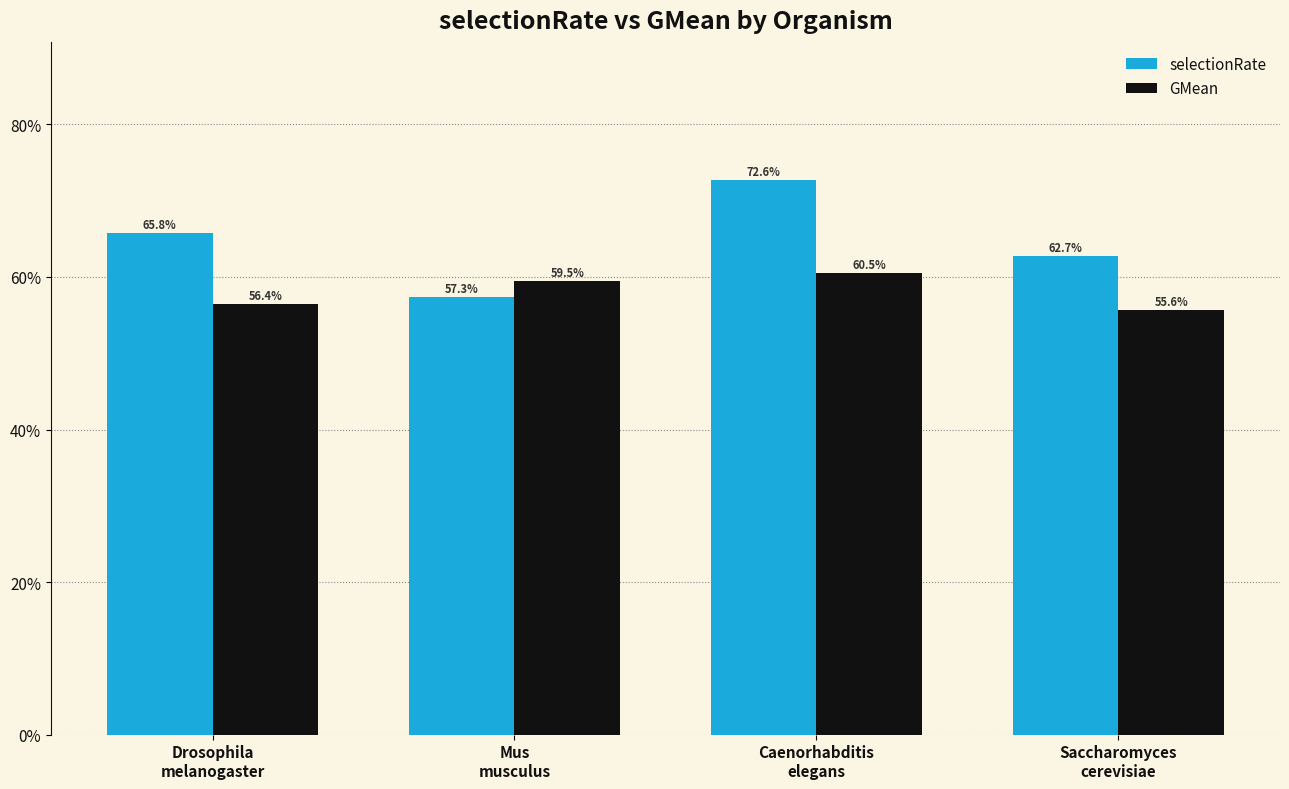

What are all the series names shown in the legend?

selectionRate, GMean